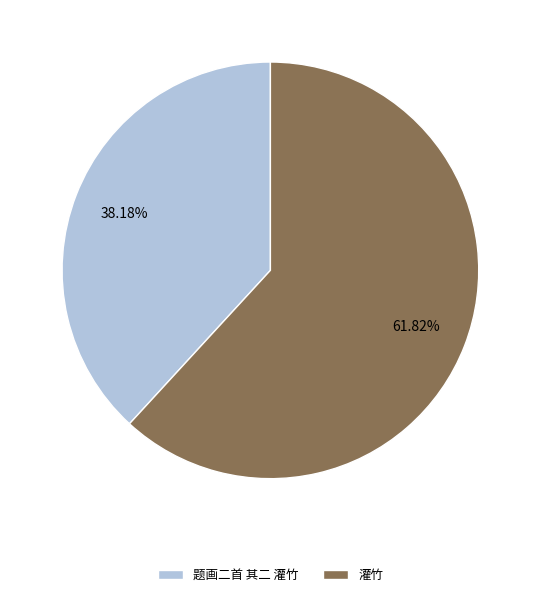

Does 题画二首 其二 灌竹 represent more than half of the total?

No